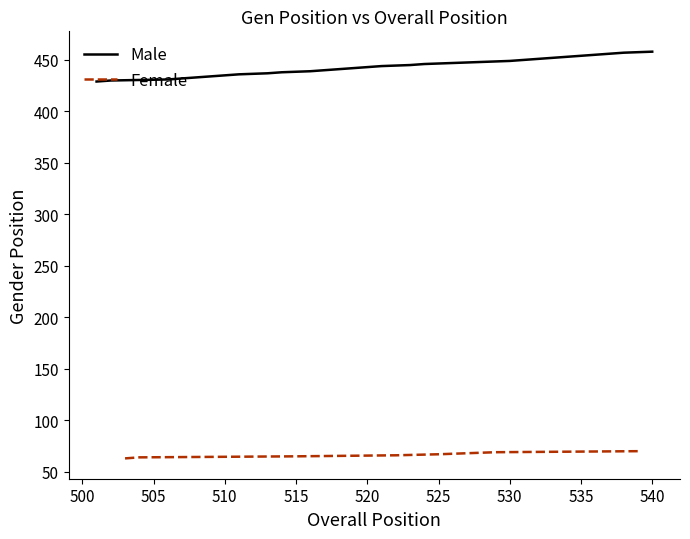

What is the value of the 23rd point from the left?

451